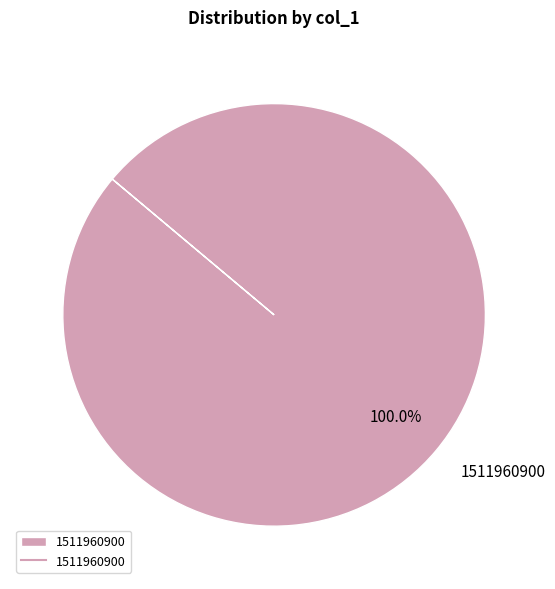

Which slice represents more than half of the pie?

1511960900